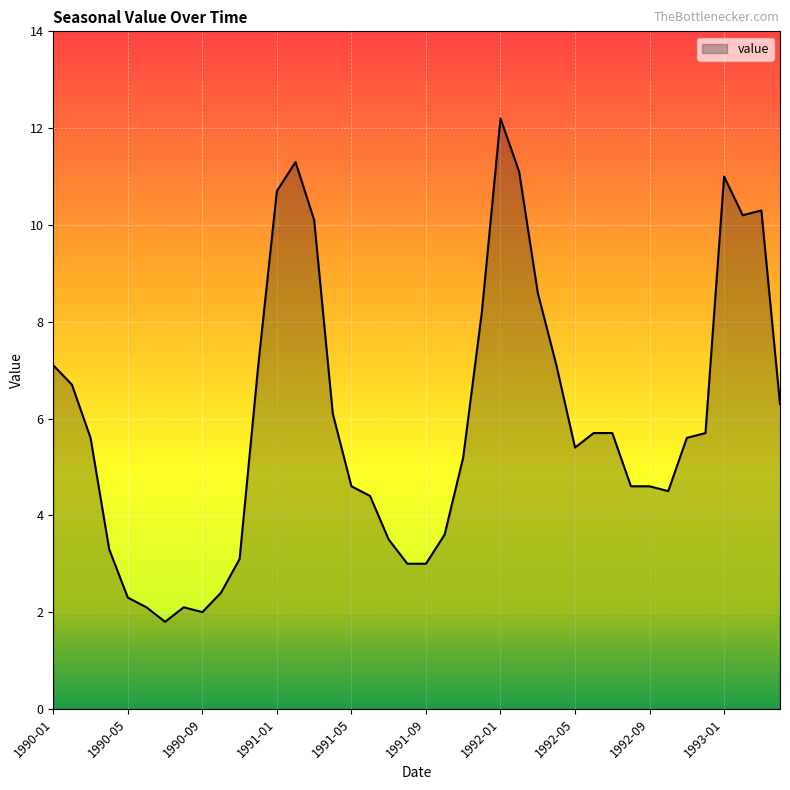

What is the maximum value shown in the chart?

12.2